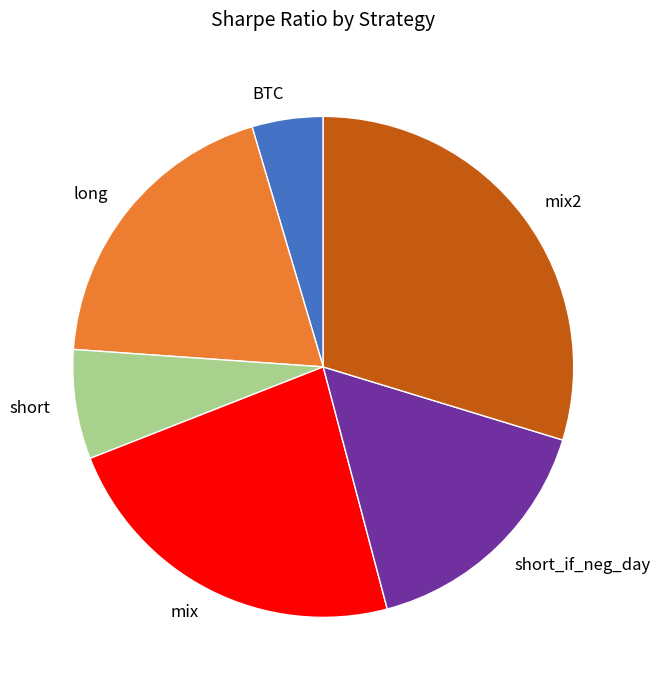

Is there a majority slice in this chart?

No